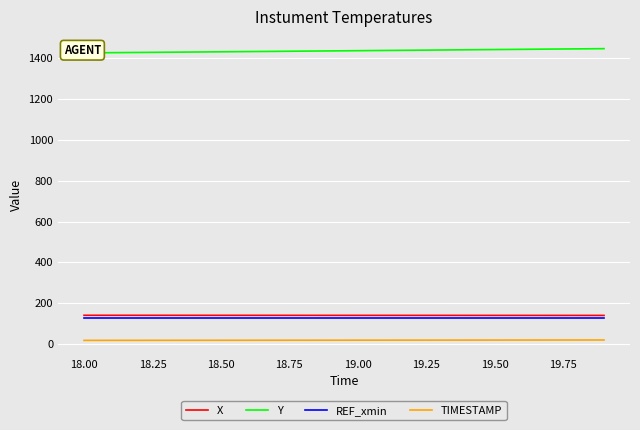

The value of X at 19.50 is 66.9. True or false?

False